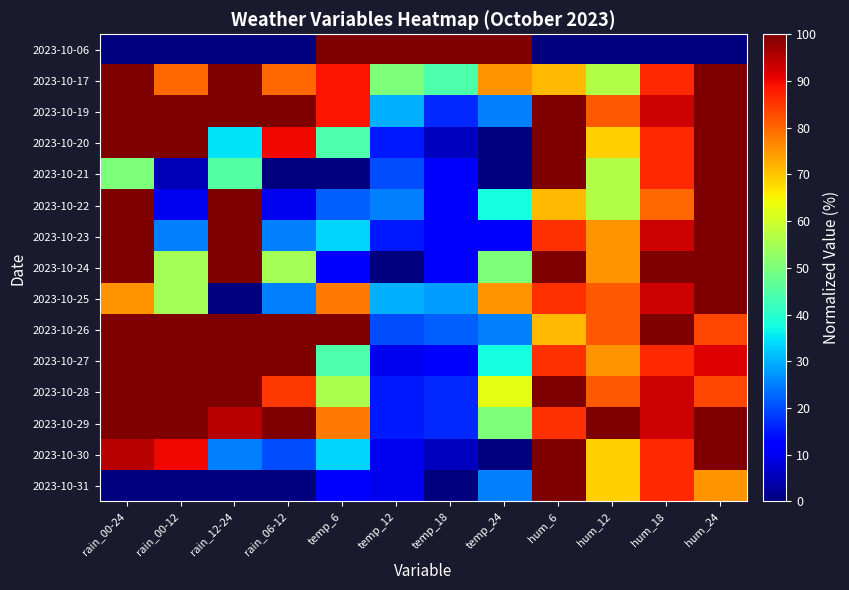

At how many categories does at least one series exceed 91?

12